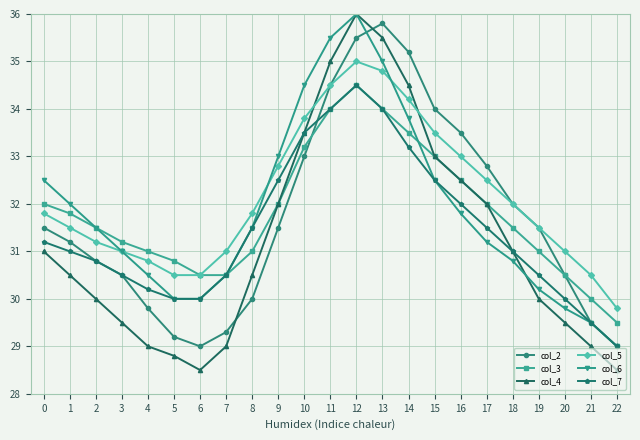

Which category has the lowest value in the col_5 series?

22